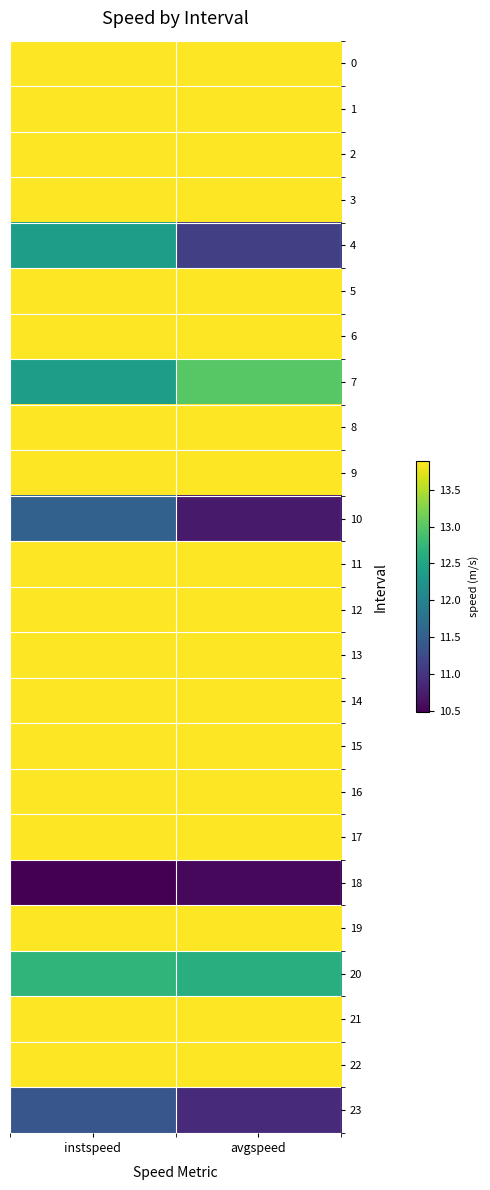

At how many categories does at least one series exceed 11?

2